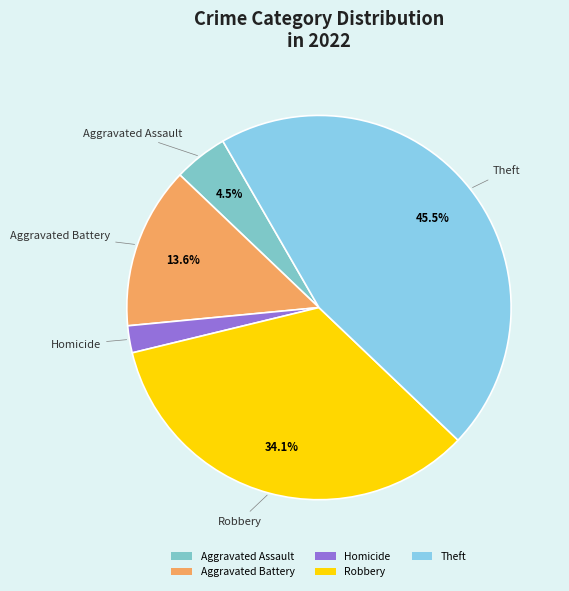

Between Theft and Aggravated Battery, which is larger?

Theft